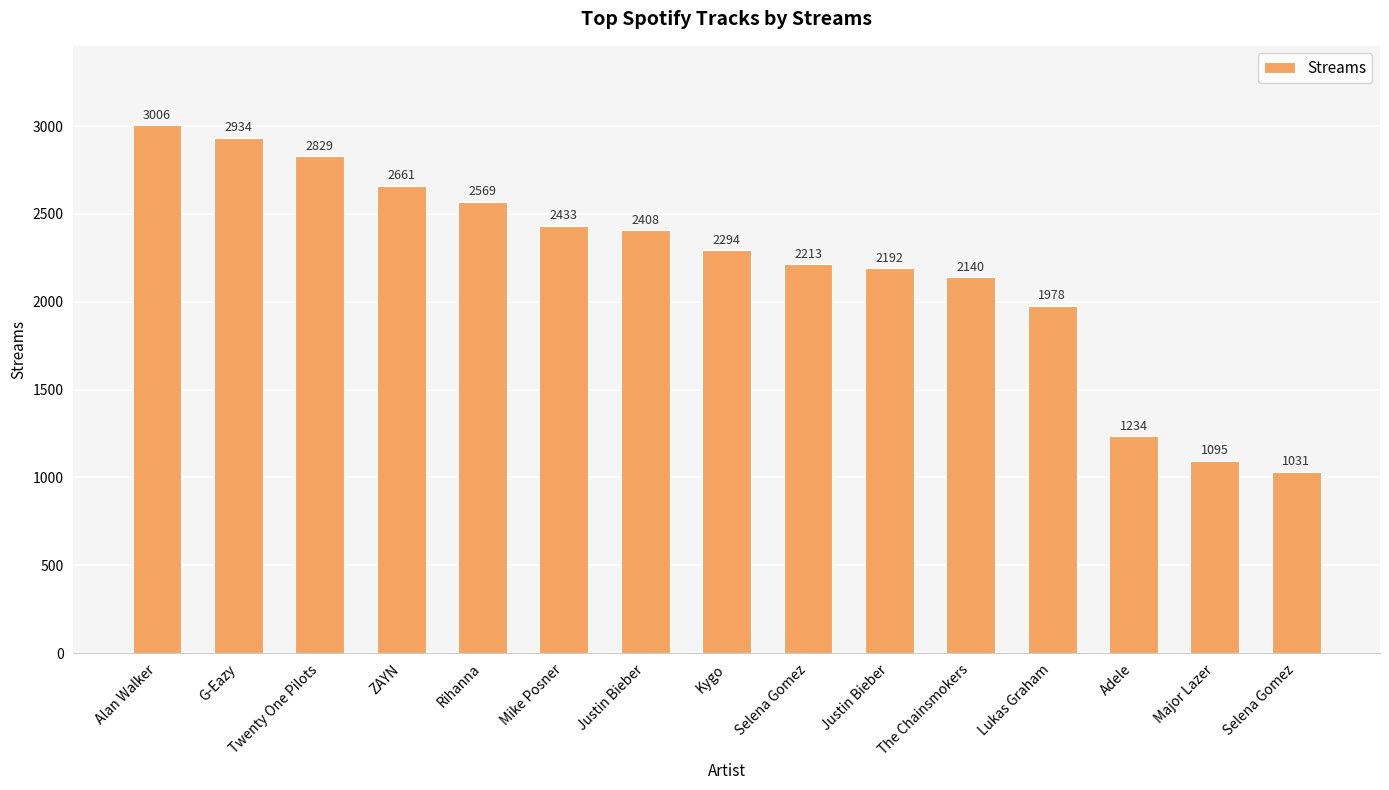

Rank the categories by value from lowest to highest.

Selena Gomez, Major Lazer, Adele, Lukas Graham, The Chainsmokers, Justin Bieber, Selena Gomez, Kygo, Justin Bieber, Mike Posner, Rihanna, ZAYN, Twenty One Pilots, G-Eazy, Alan Walker